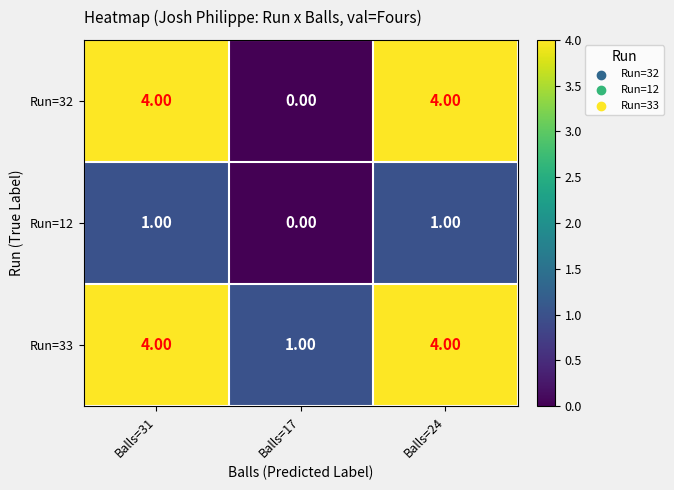

How many categories are shown in the chart?

3